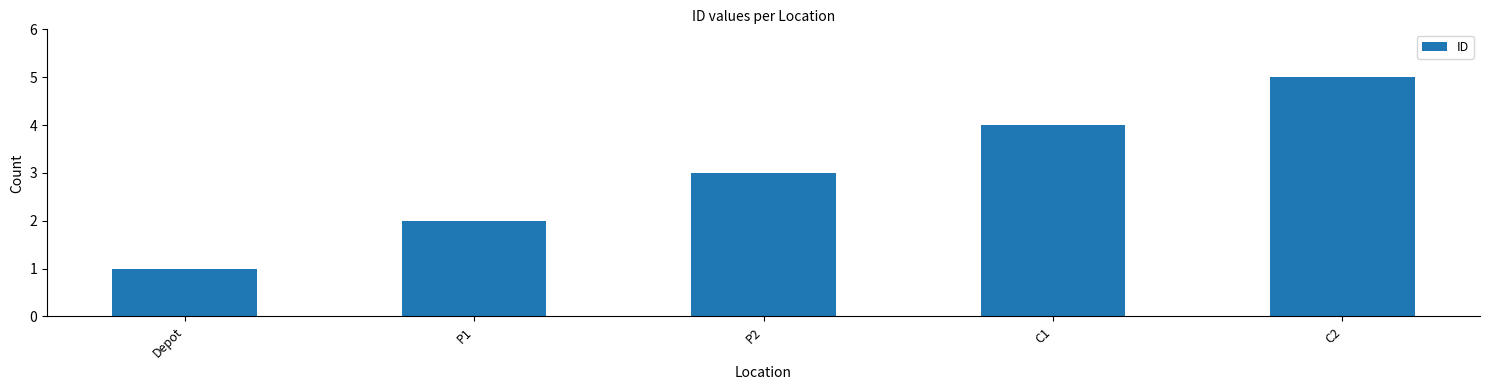

Reading left to right, list all the values displayed in this chart.

Depot=1	P1=2	P2=3	C1=4	C2=5